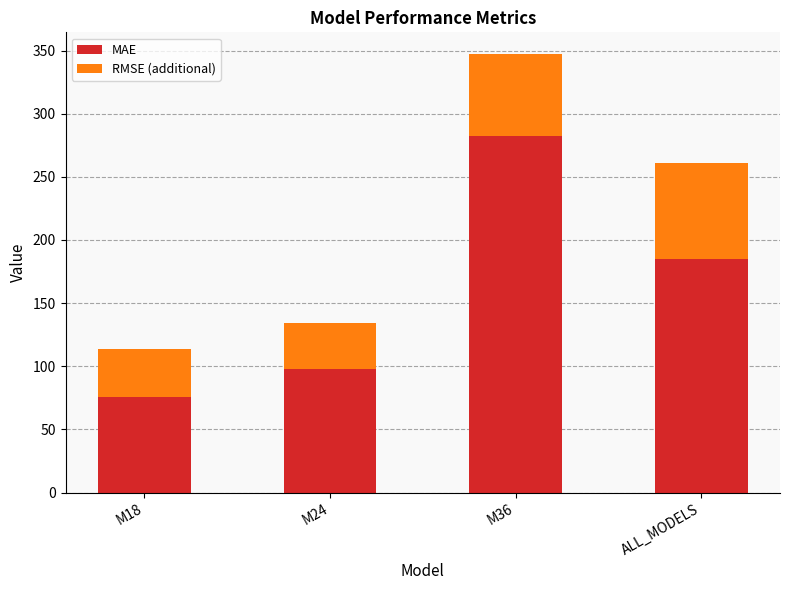

What is the difference between the maximum and minimum values in the MAE series?

207.1